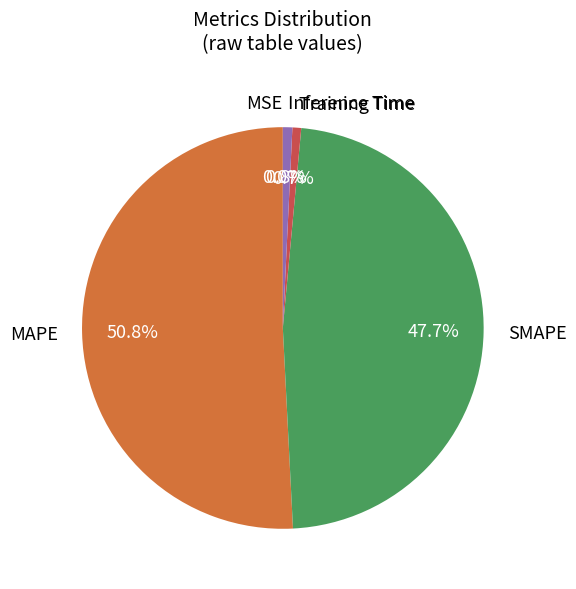

Between MAPE and Inference Time, which is larger?

MAPE